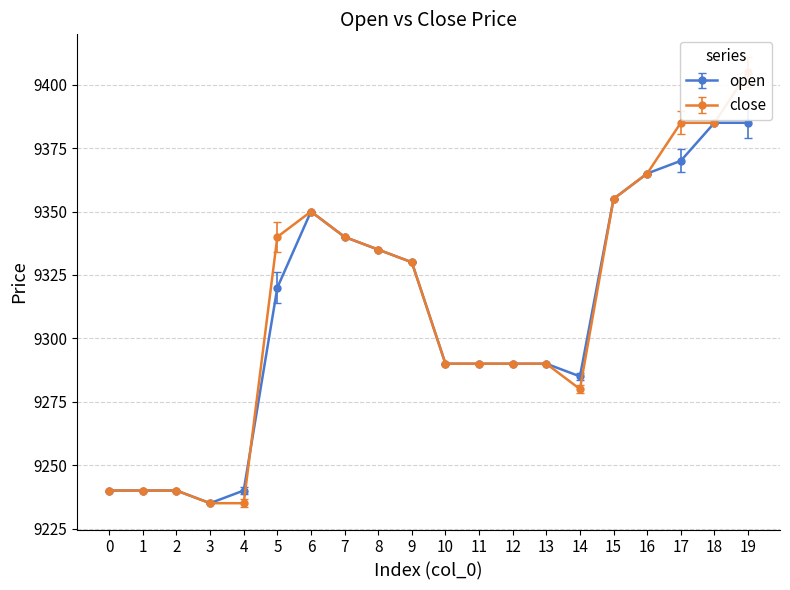

What is the maximum value shown in the chart?

9405